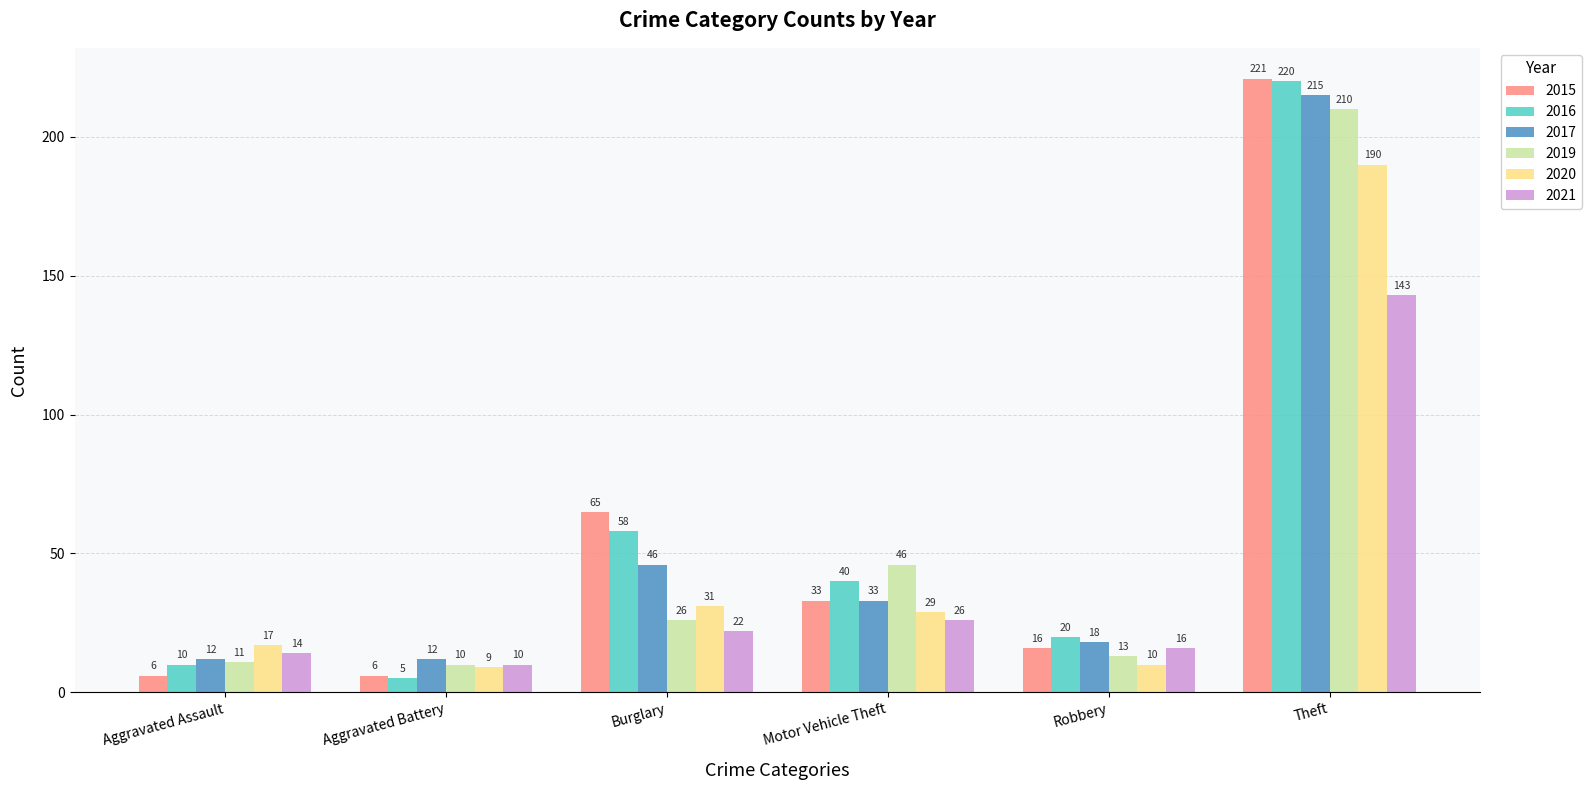

At which label is 2019 closest to 110?

Motor Vehicle Theft